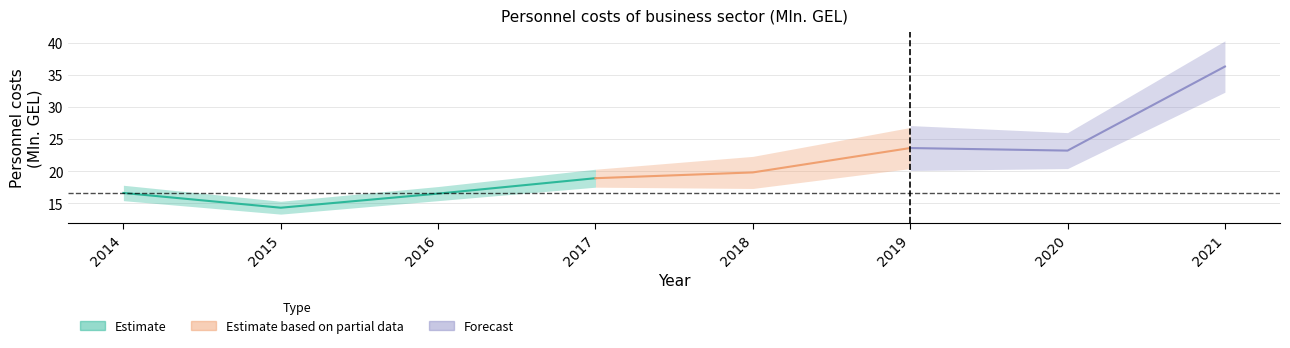

List the labels in order of value, largest first.

2021, 2019, 2020, 2018, 2017, 2014, 2016, 2015